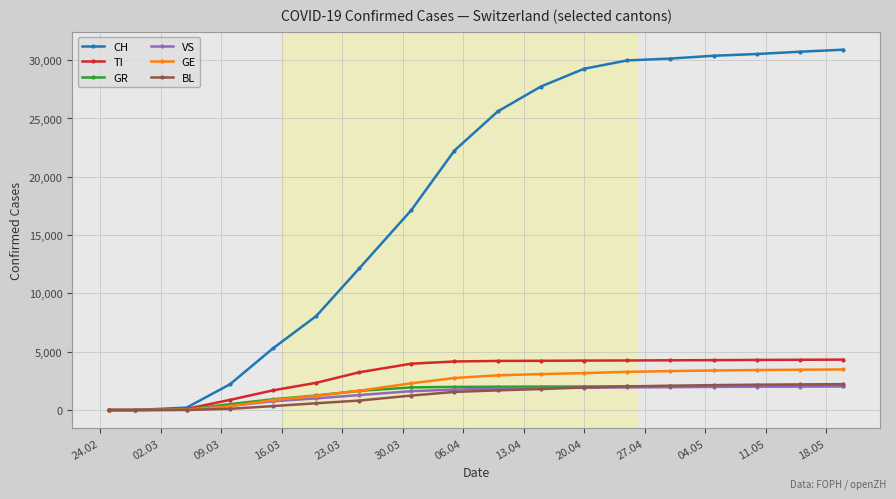

What is the difference between the second highest and second lowest values in the VS series?

2018